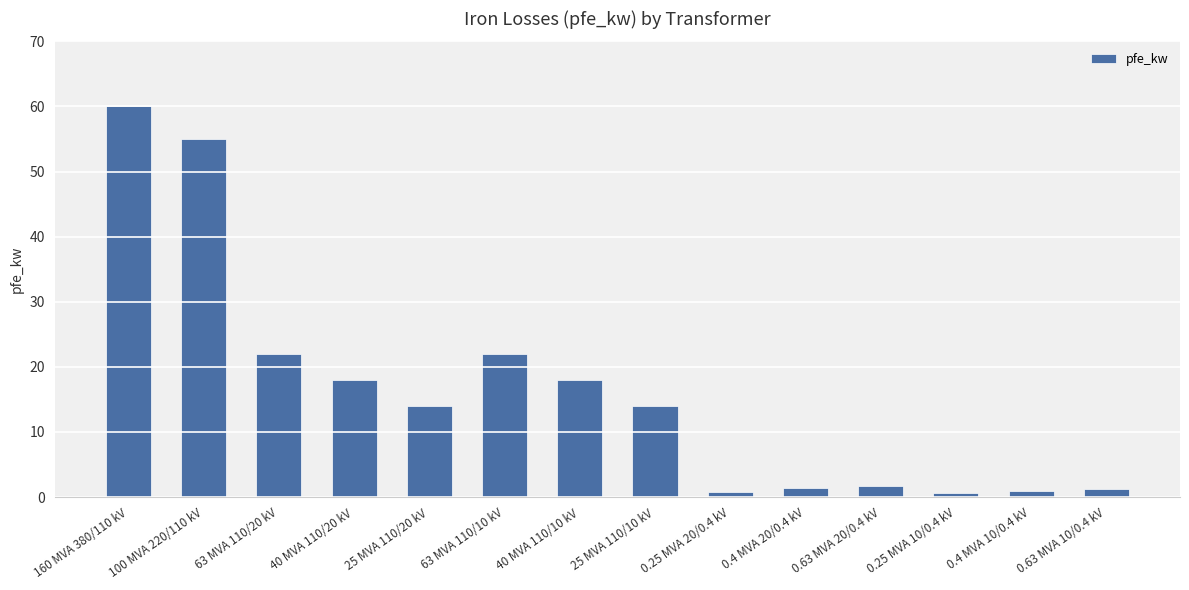

True or false: the data shows 14.0 at 25 MVA 110/20 kV.

True